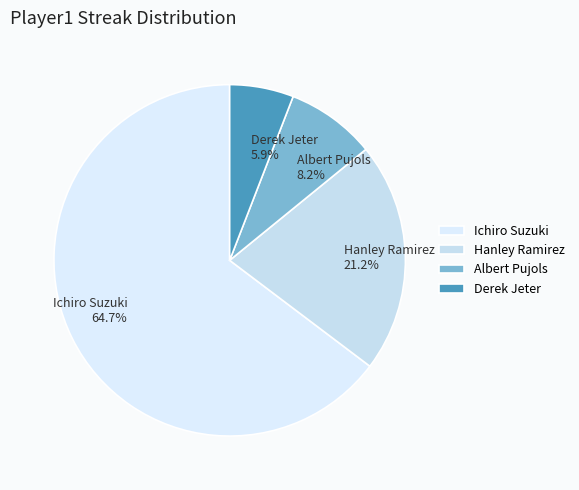

The Hanley Ramirez slice represents 21% of the pie. True or false?

True